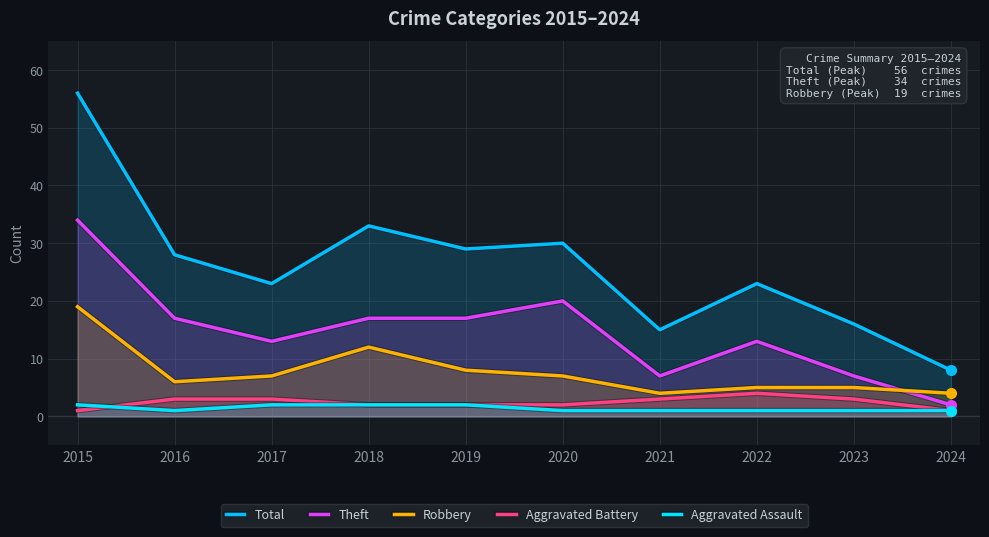

Is the value of Total at 2018 greater than the value of Theft at 2015?

No